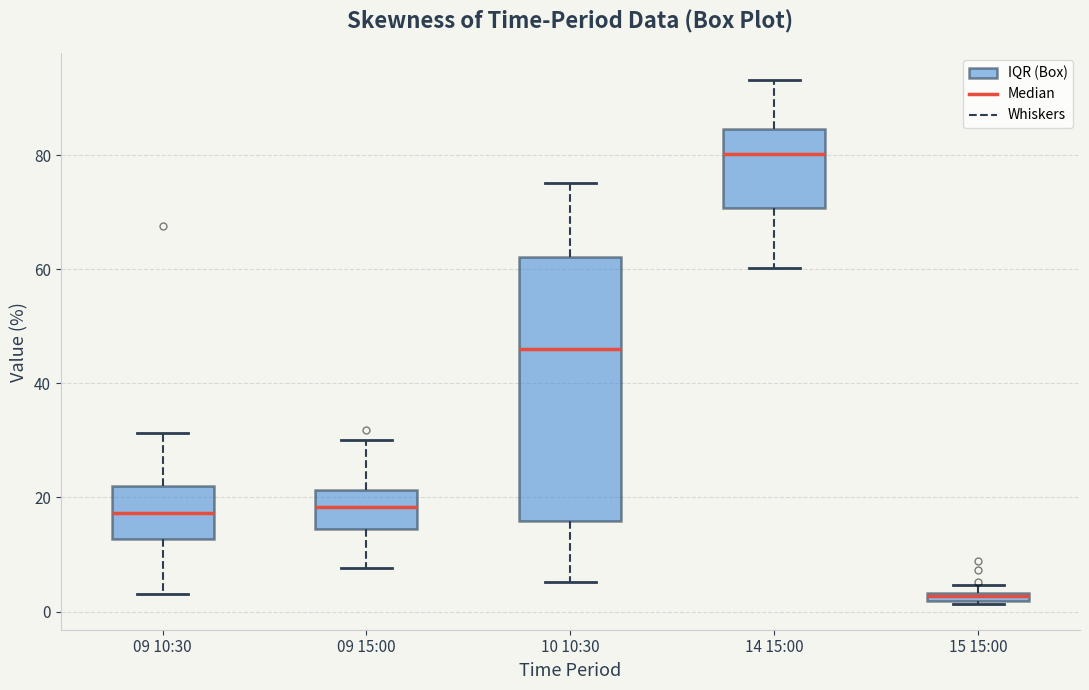

Which box's median line is the highest?

14 15:00